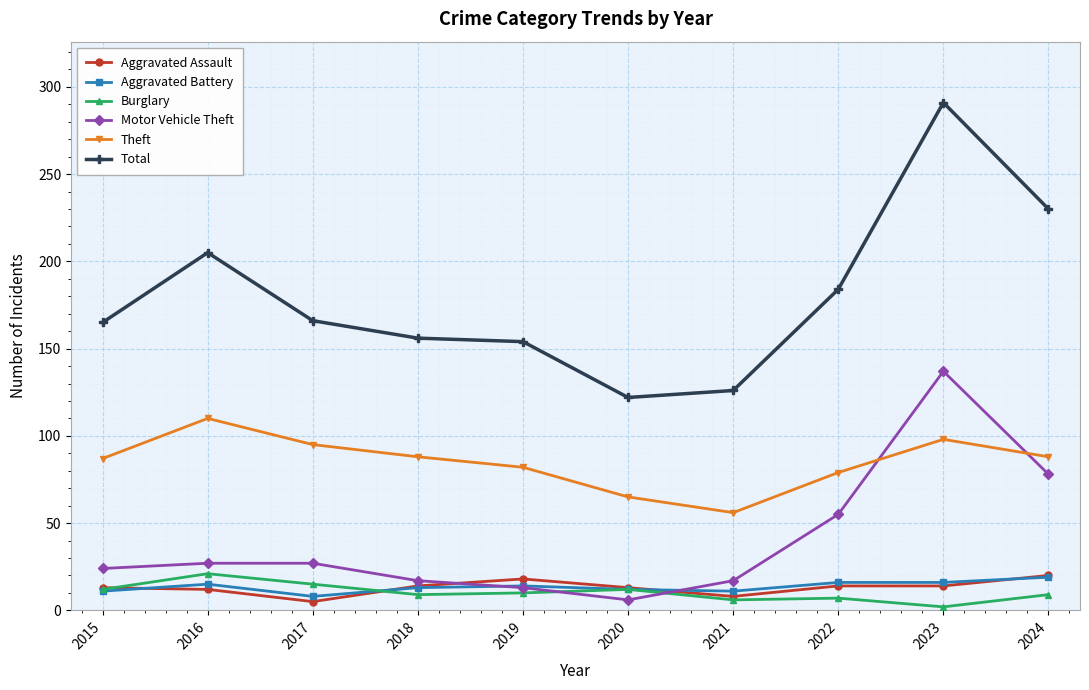

At which category does Theft reach its first local peak?

2016